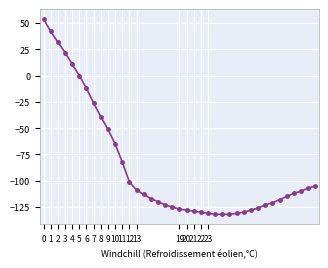

What is the value of the 20th point from the left?

-127